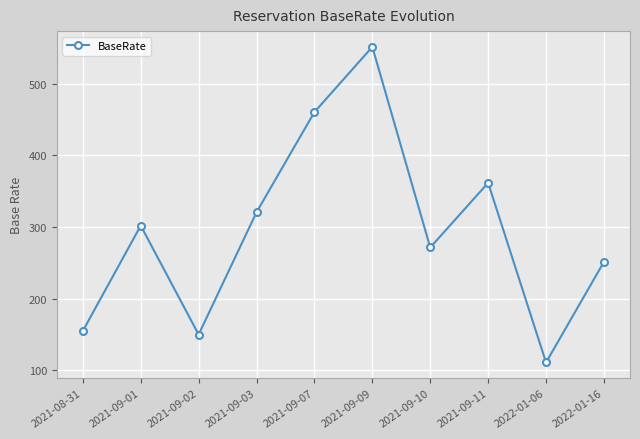

The chart shows a value of 396.4 at 2022-01-16. True or false?

False